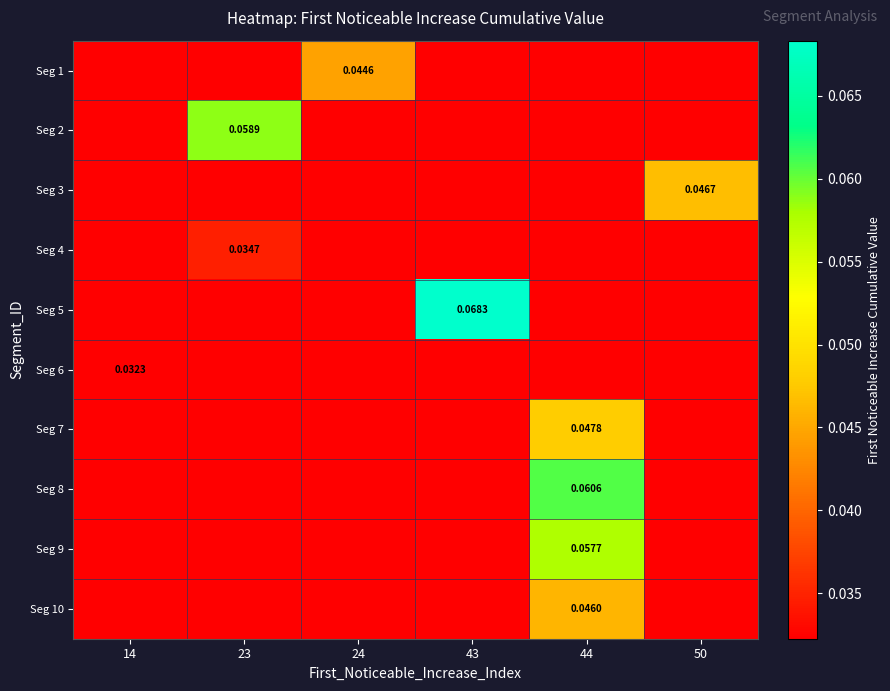

Between 14 and 43, which series saw the biggest shift?

Seg 5